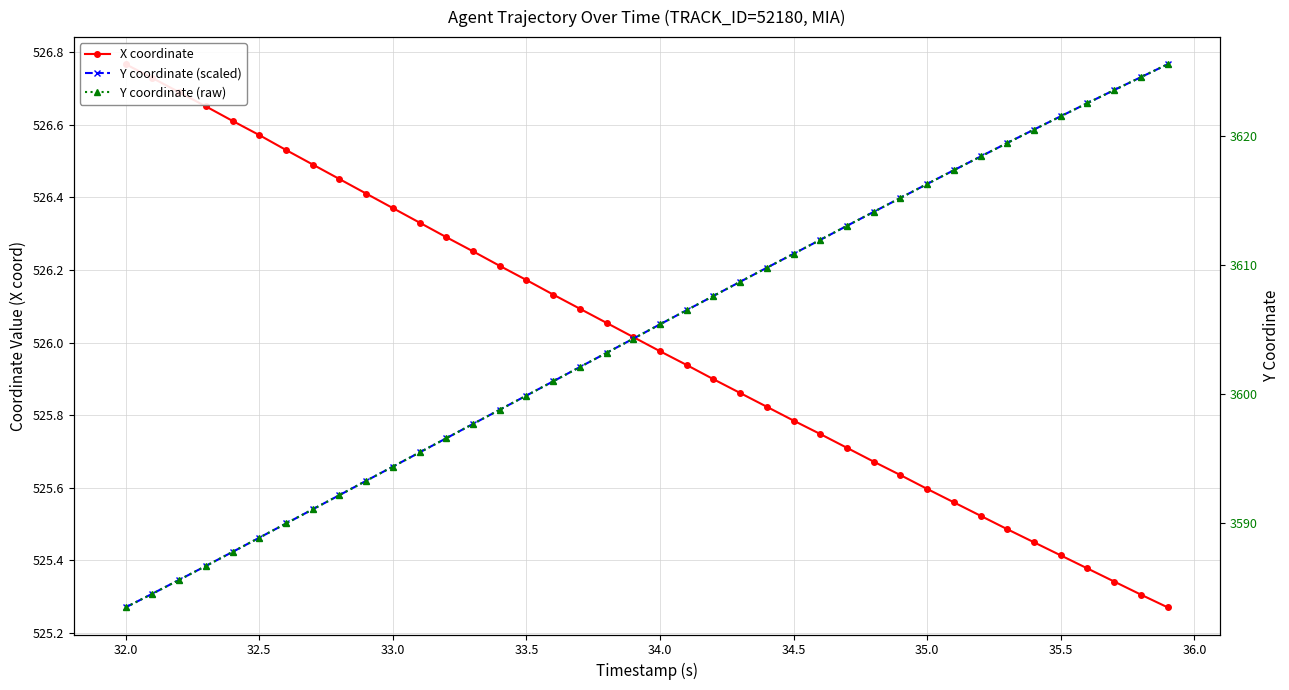

True or false: X coordinate has more than 1 points higher than both neighbors.

False